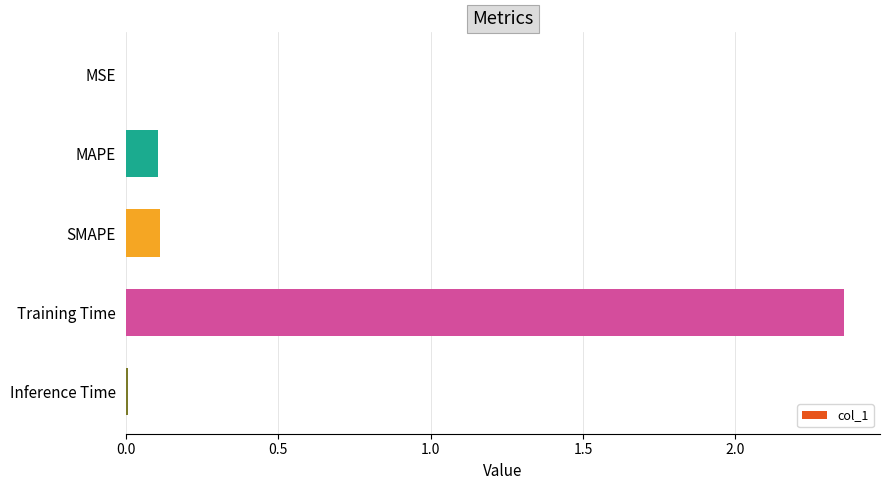

True or false: the data shows 0.1 at MAPE.

True